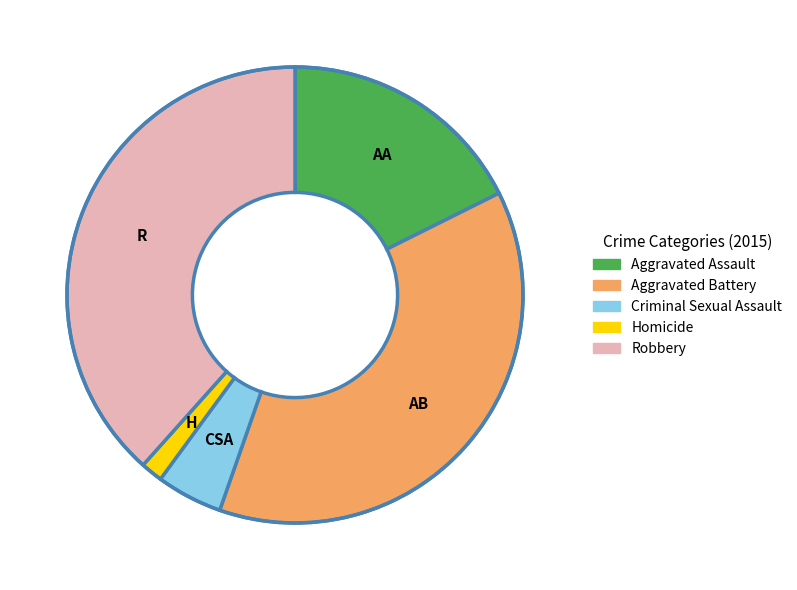

Which has a higher value, Homicide or Aggravated Battery?

Aggravated Battery